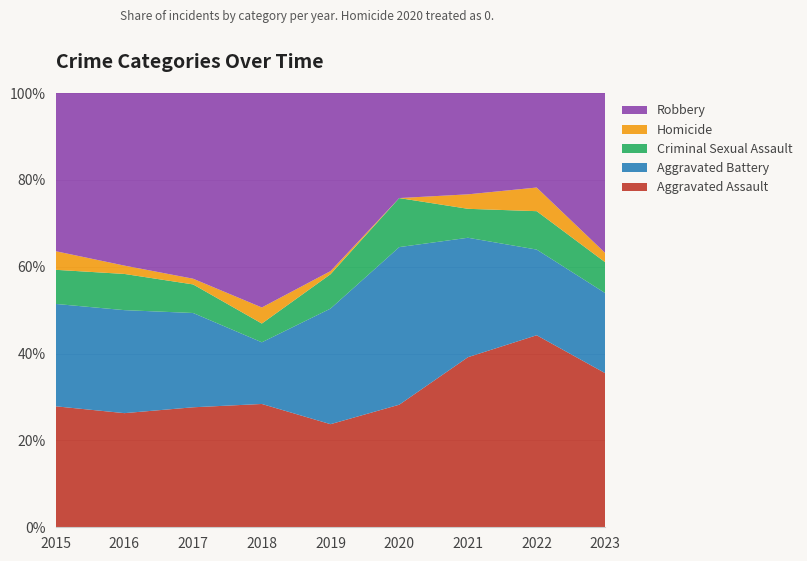

Reading left to right, transcribe all the data shown in this chart.

Aggravated Assault: 2015=39	2016=41	2017=42	2018=46	2019=33	2020=35	2021=47	2022=65	2023=50
Aggravated Battery: 2015=33	2016=37	2017=33	2018=23	2019=37	2020=45	2021=33	2022=29	2023=26
Criminal Sexual Assault: 2015=11	2016=13	2017=10	2018=7	2019=11	2020=14	2021=8	2022=13	2023=10
Homicide: 2015=6	2016=3	2017=2	2018=6	2019=1	2020=0	2021=4	2022=8	2023=3
Robbery: 2015=51	2016=62	2017=65	2018=80	2019=57	2020=30	2021=28	2022=32	2023=52